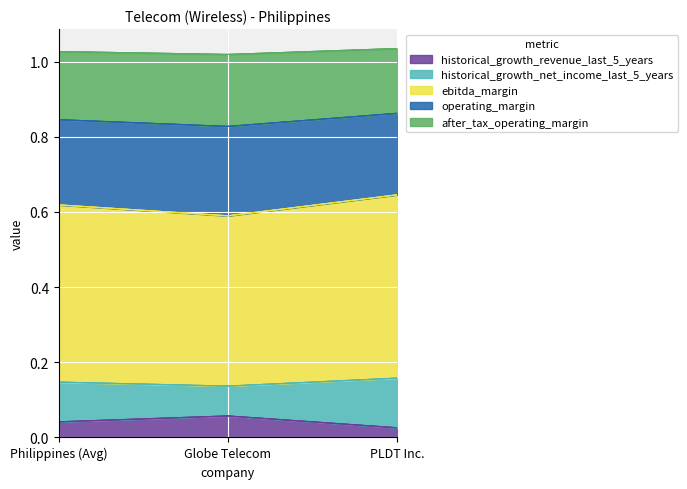

What are all the series names shown in the legend?

historical_growth_revenue_last_5_years, historical_growth_net_income_last_5_years, ebitda_margin, operating_margin, after_tax_operating_margin